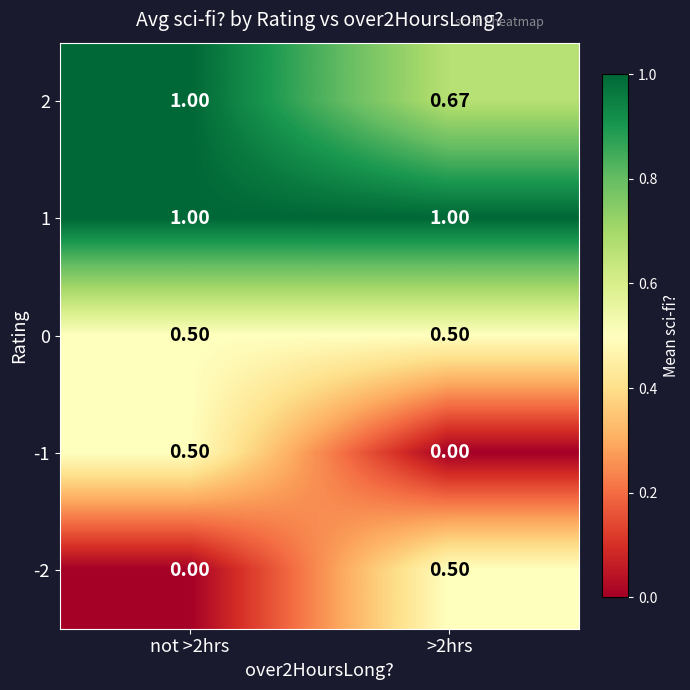

Is the value of 2 at >2hrs greater than the value of 1 at >2hrs?

No